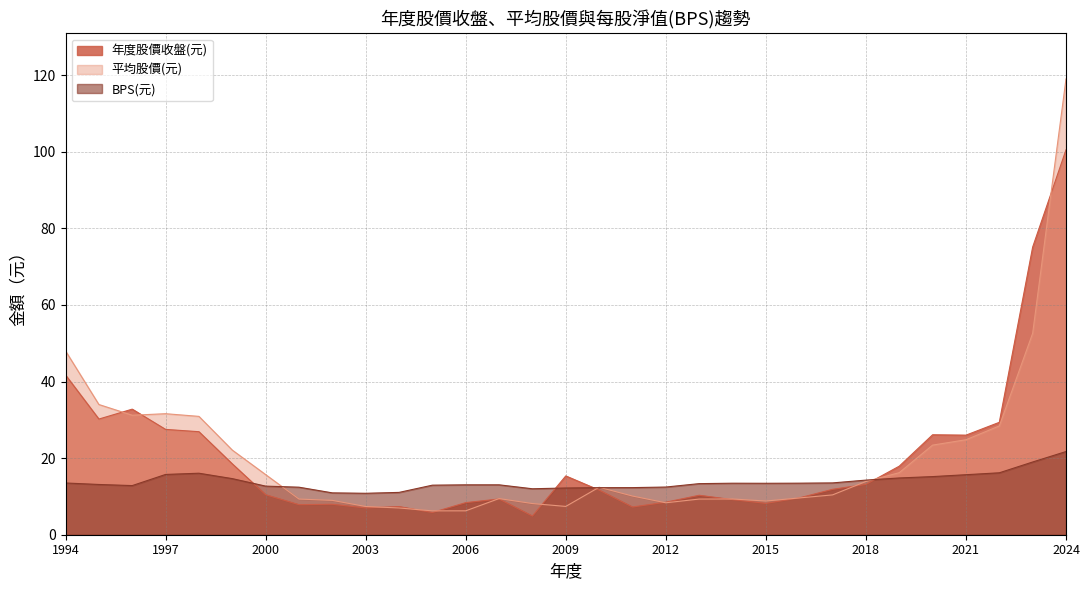

What are all the series names shown in the legend?

年度股價收盤(元), 平均股價(元), BPS(元)